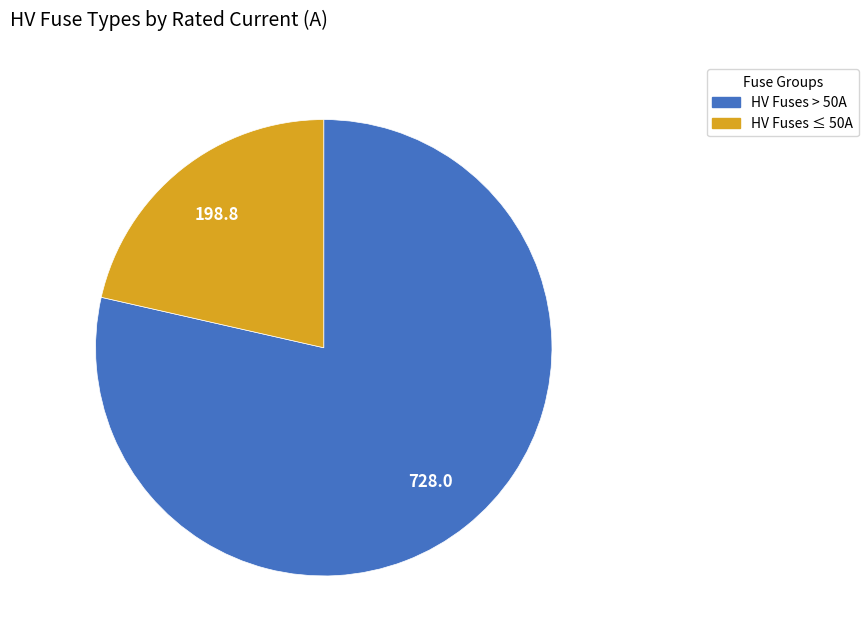

How many segments does this pie chart have?

2